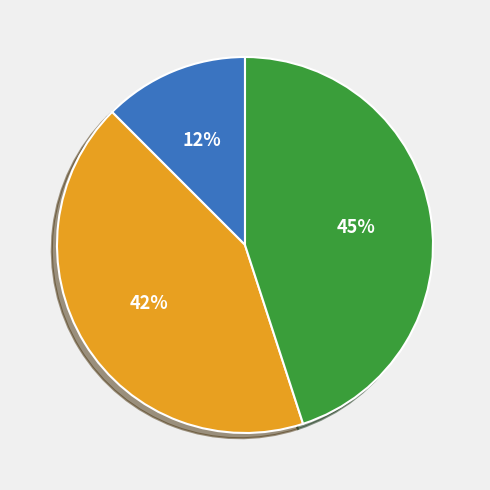

To the nearest percent, what is the average slice percentage?

33%